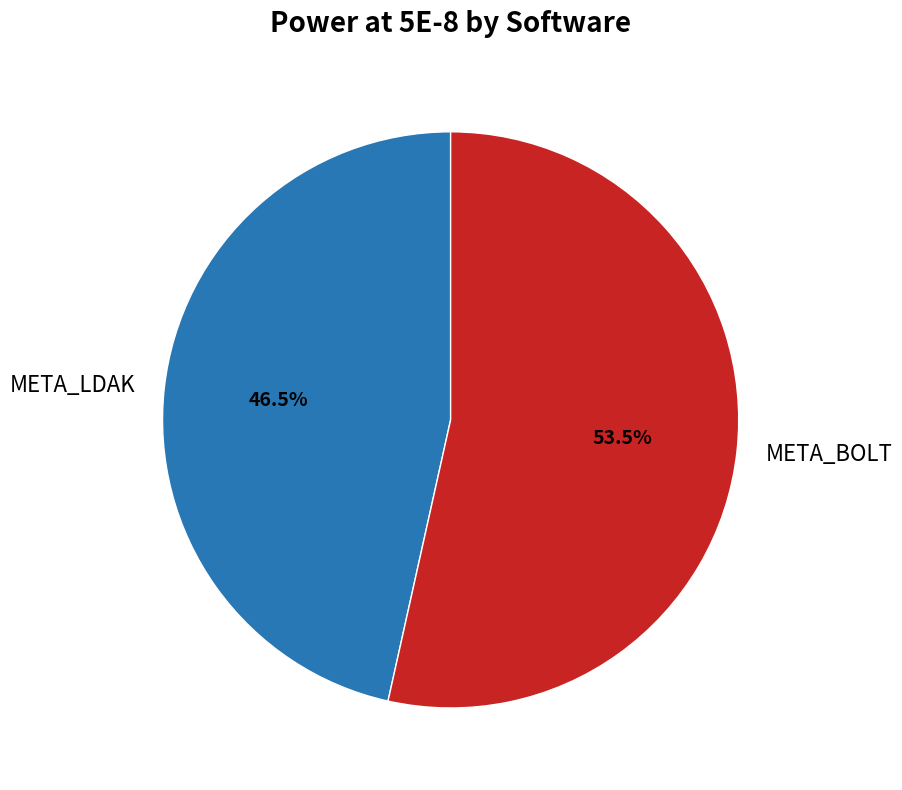

Count the number of slices in the pie.

2